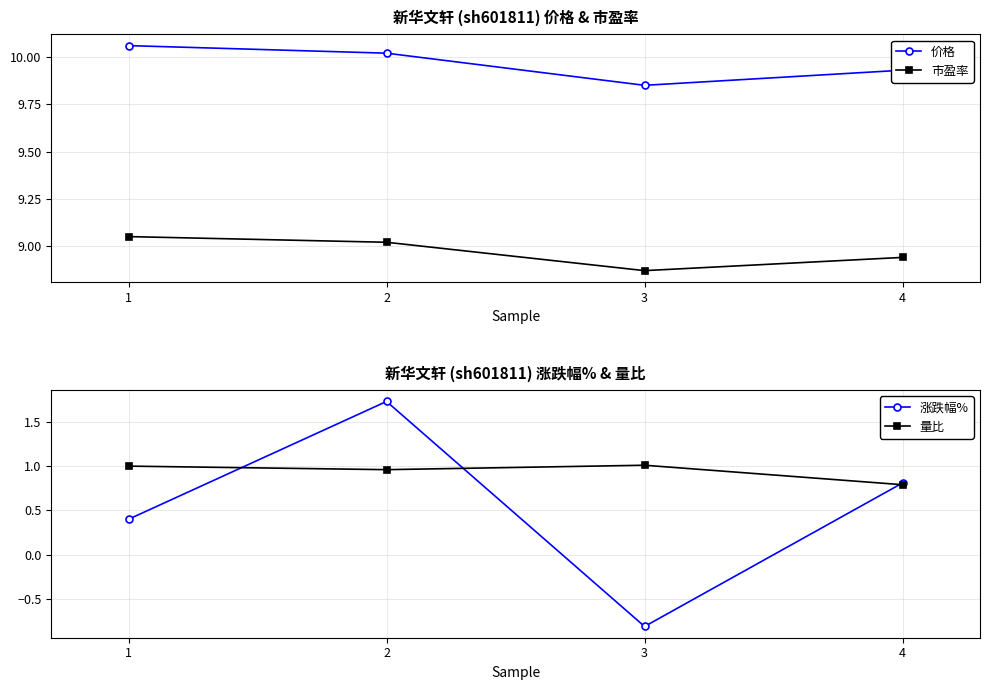

At which category does 量比 reach its first local peak?

3